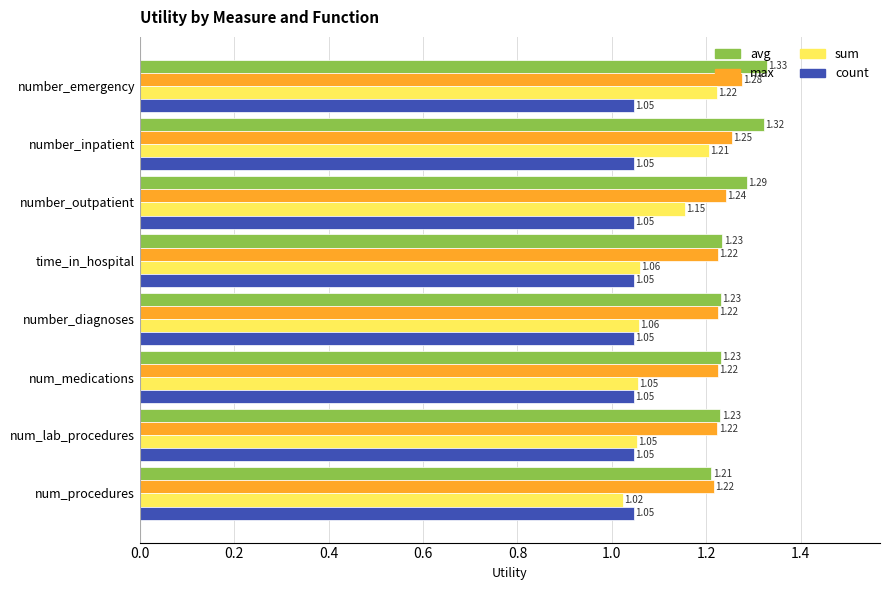

Which series has the largest total across all categories?

avg